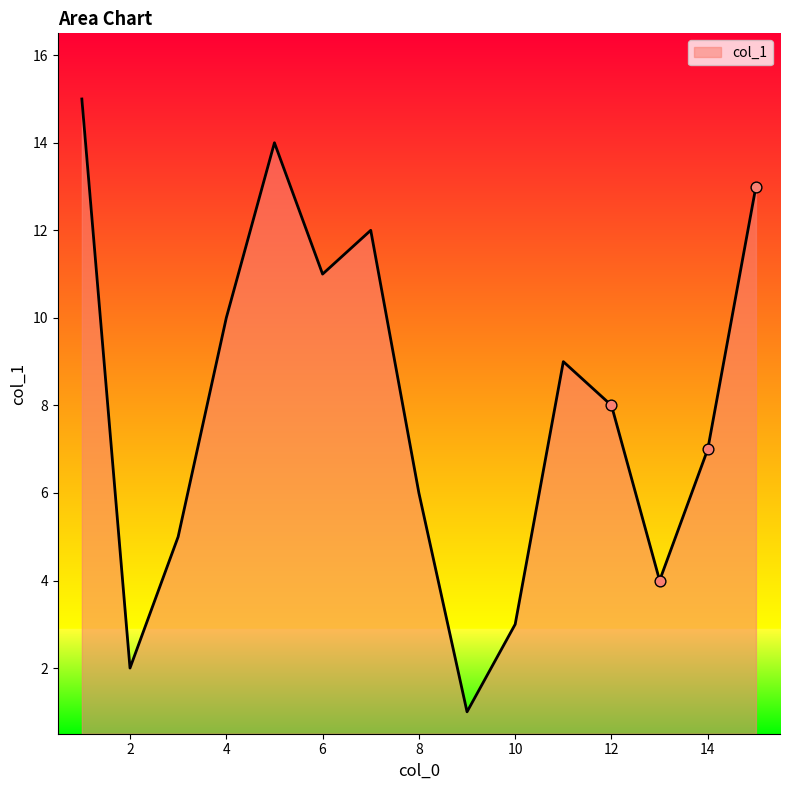

What is the greatest value displayed?

15